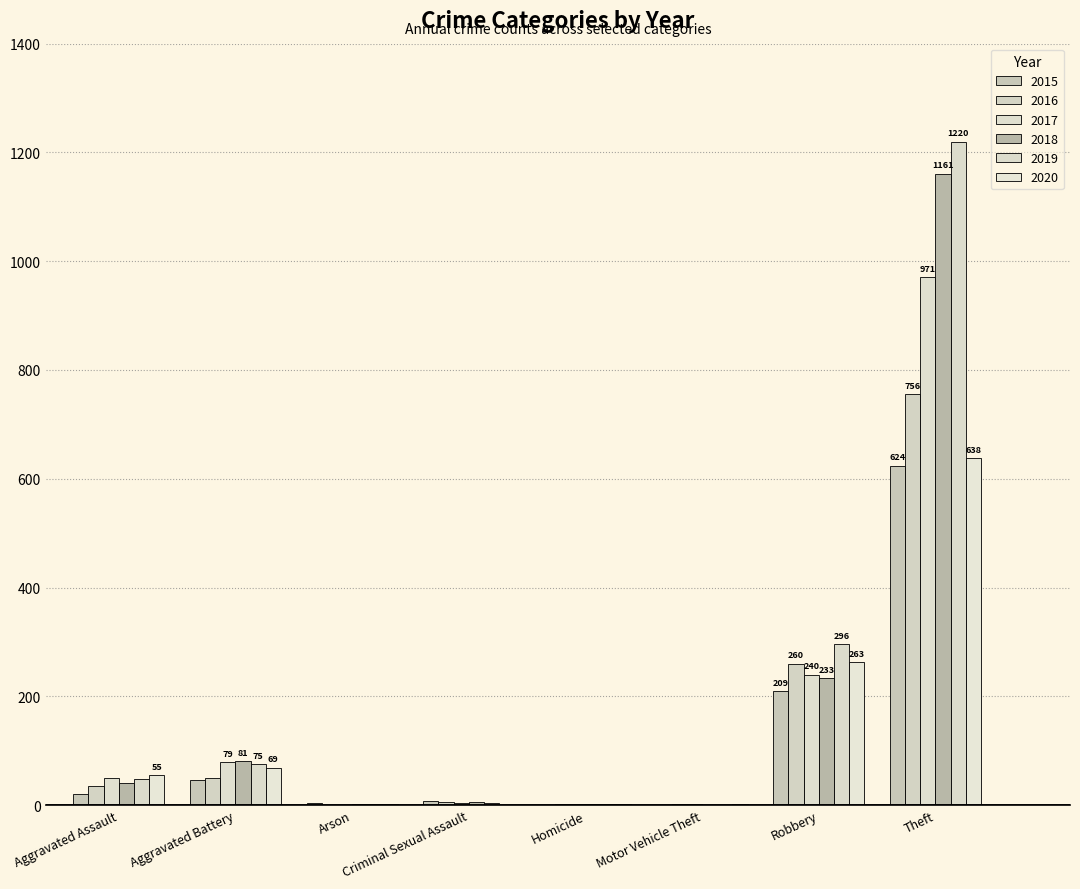

What is the difference between the 2015 values at Arson and Criminal Sexual Assault?

4